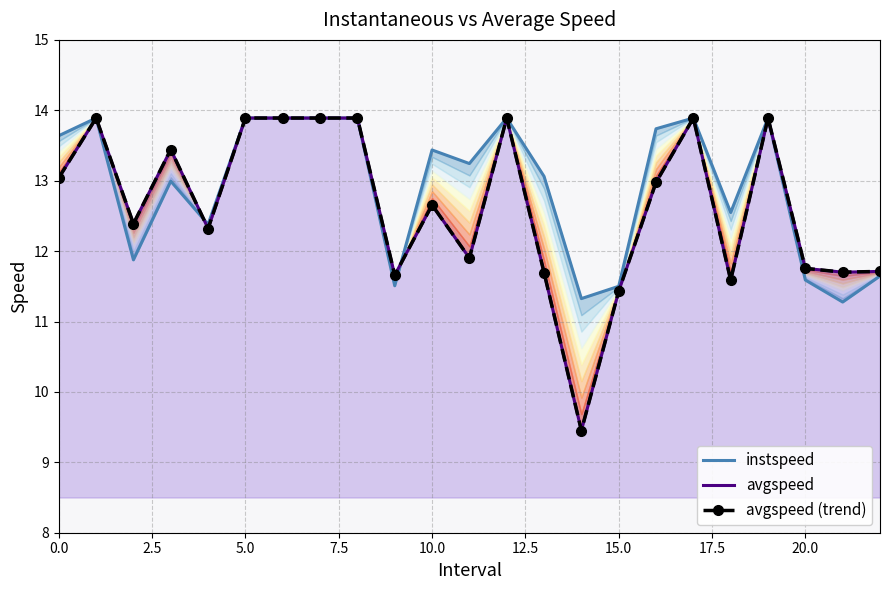

The instspeed series shows 9.5 at 15.0. True or false?

False